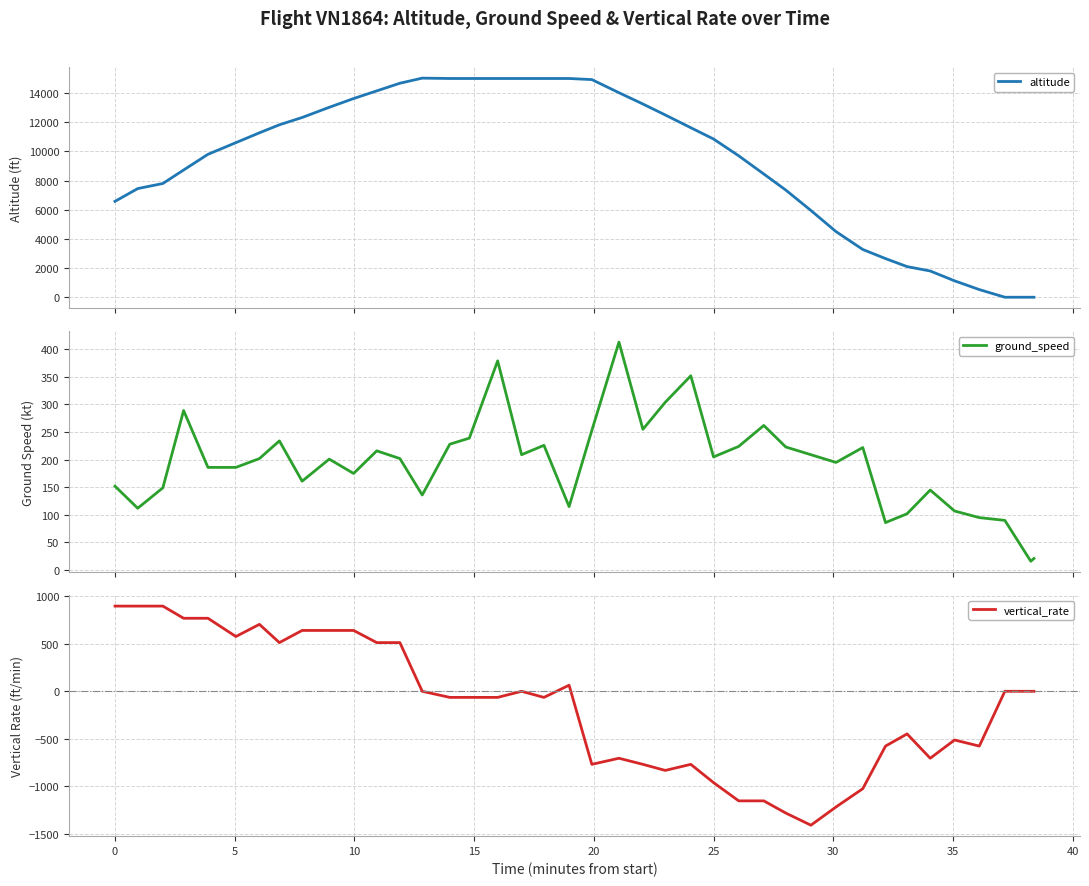

How many distinct data groups are displayed?

3